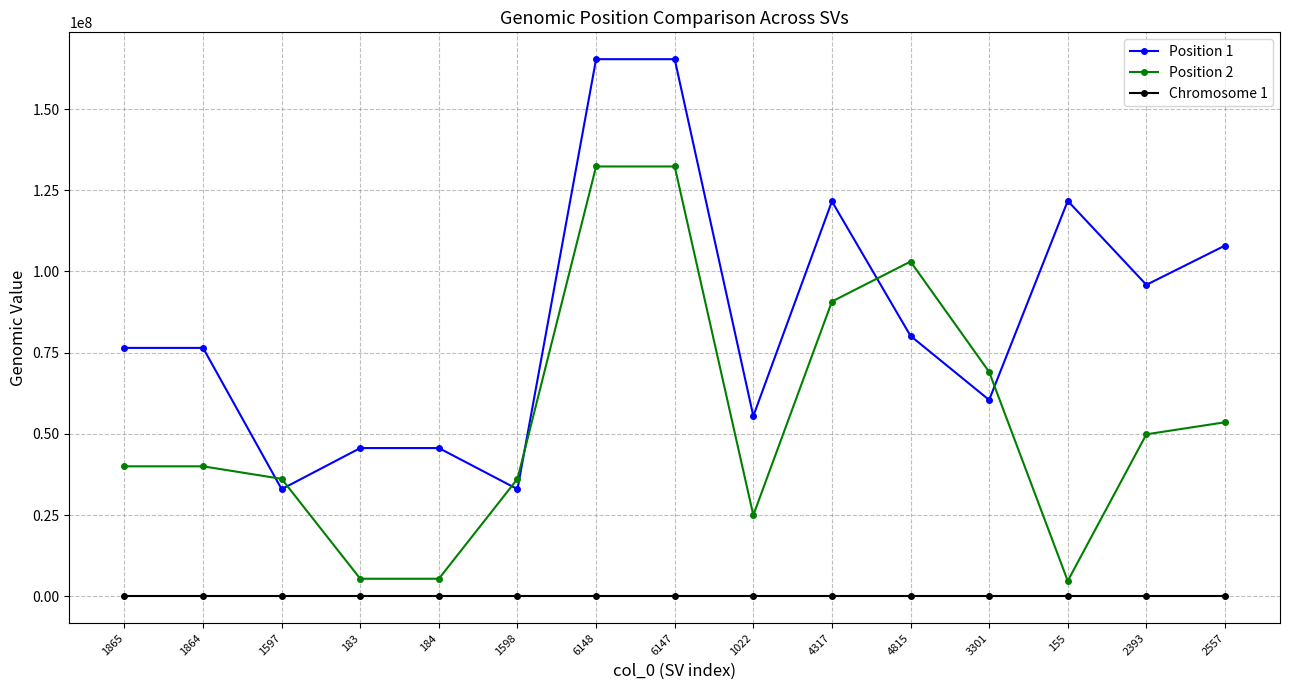

What is the approximate value of Chromosome 1 at 184?

14